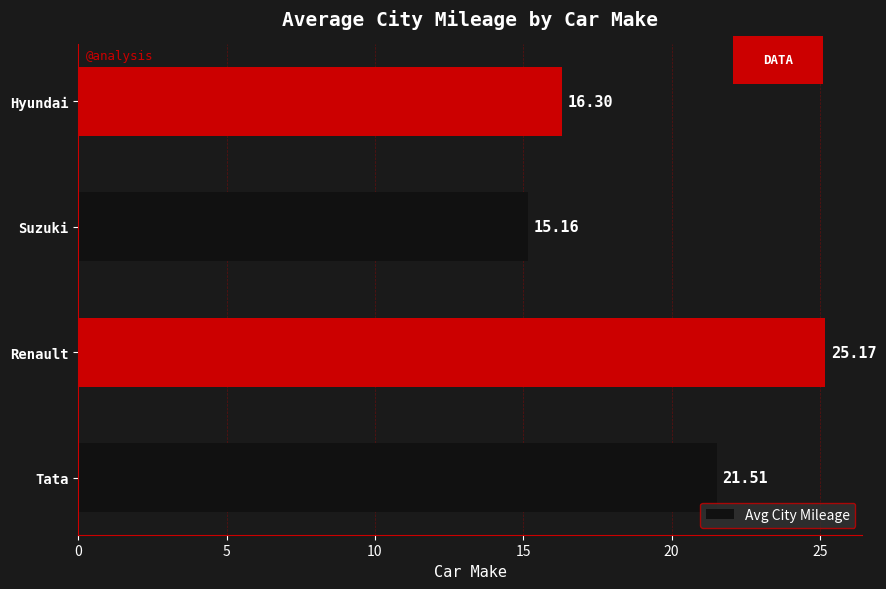

Rank the categories by value from lowest to highest.

Suzuki, Hyundai, Tata, Renault